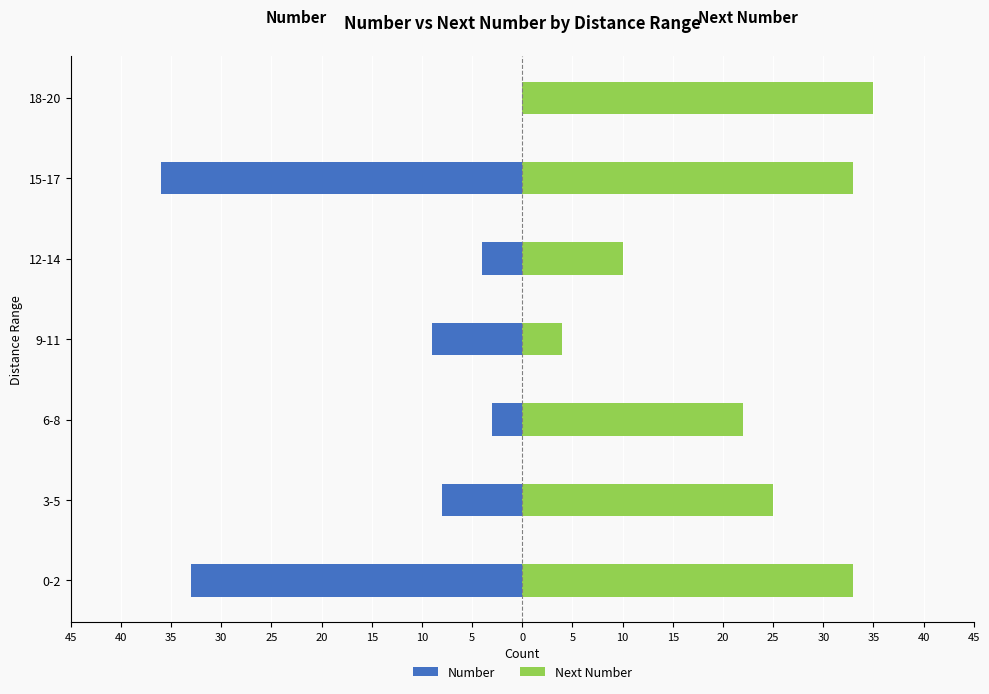

How many groups of bars are there?

7